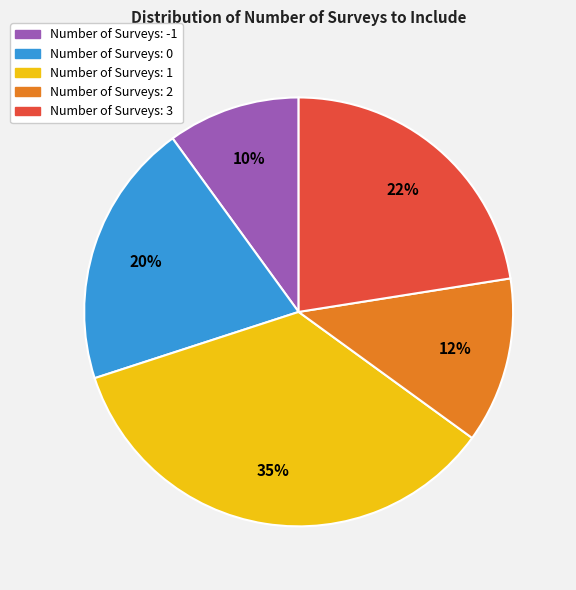

To the nearest percent, what is the difference between the largest and smallest slice percentages?

25%